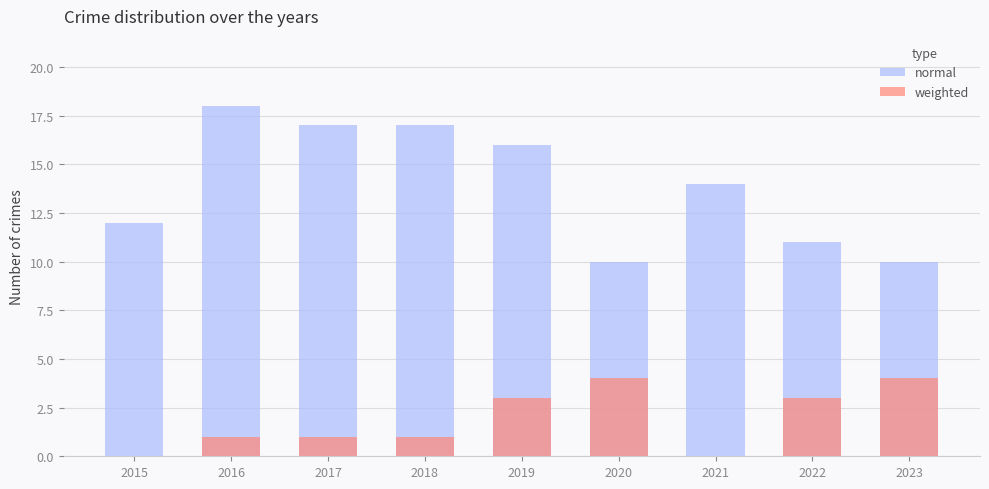

What is the difference between the second highest and second lowest values in the weighted series?

4